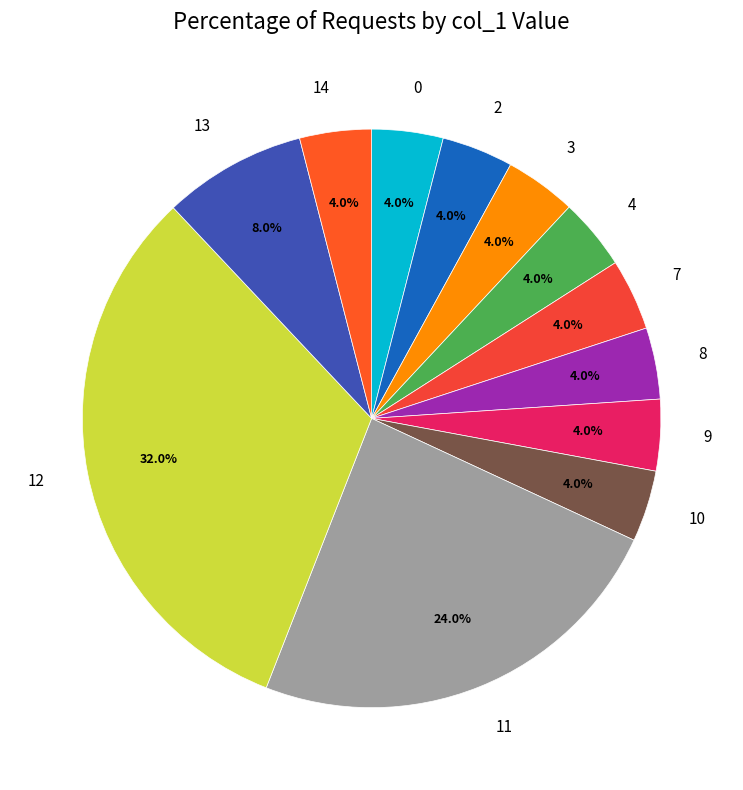

Combined, do 14 and 0 account for over 50%?

No